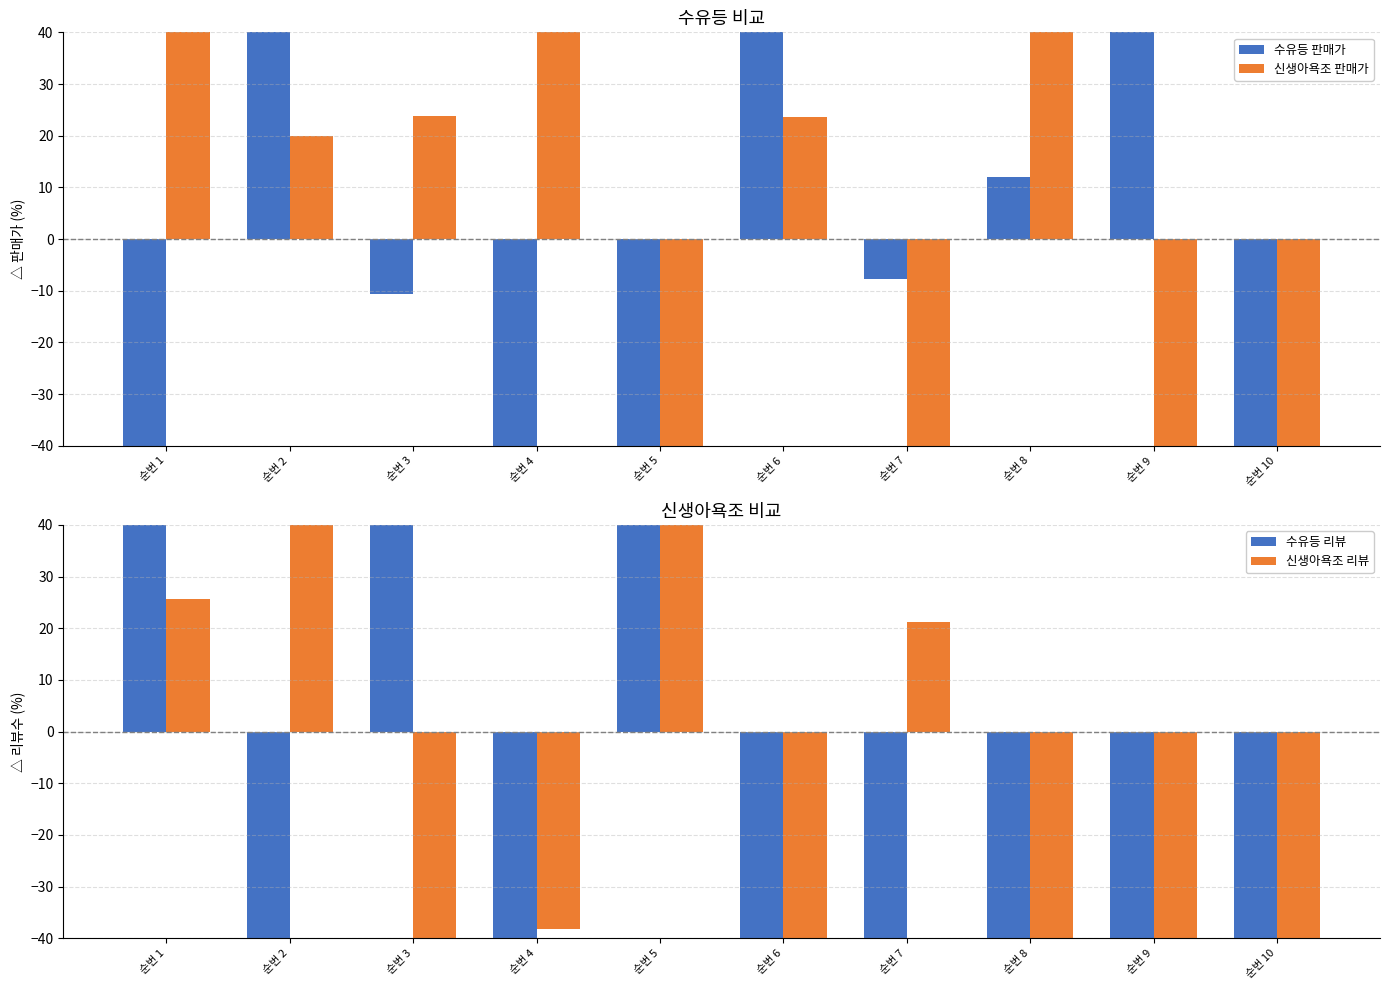

What is the maximum value for 수유등 판매가?

119.3